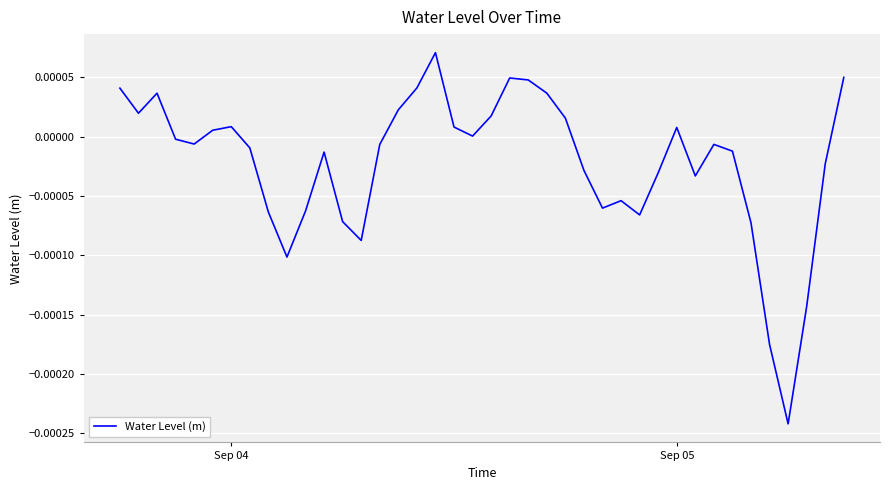

How many lines are shown in the chart?

1